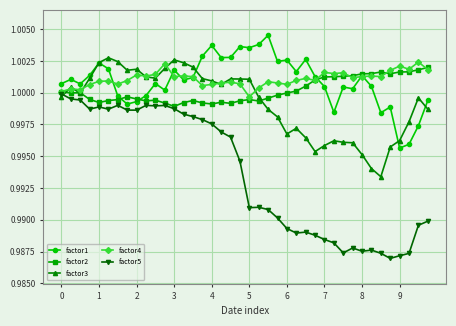

At how many categories does at least one series exceed 0?

40